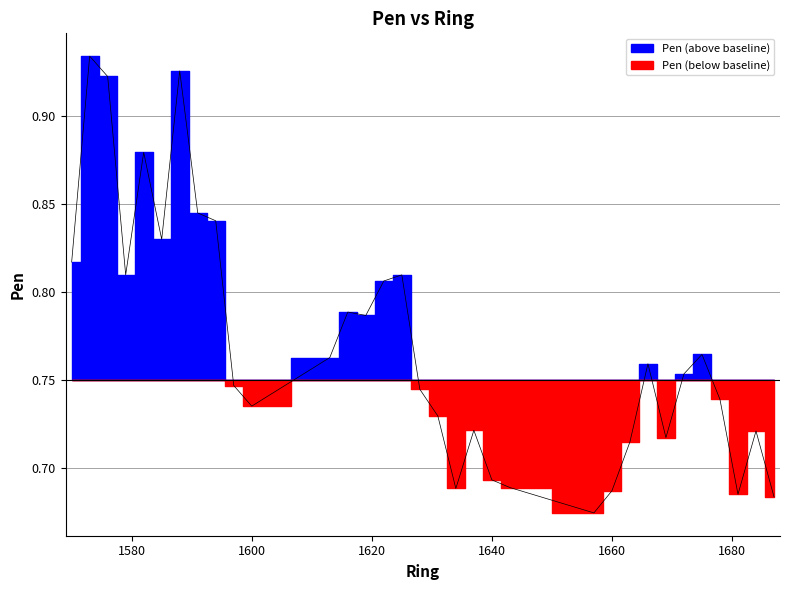

Reading left to right, list all the values displayed in this chart.

1570=0.8	1573=0.9	1576=0.9	1579=0.8	1582=0.9	1585=0.8	1588=0.9	1591=0.8	1594=0.8	1597=0.7	1600=0.7	1613=0.8	1616=0.8	1619=0.8	1622=0.8	1625=0.8	1628=0.7	1631=0.7	1634=0.7	1637=0.7	1640=0.7	1643=0.7	1657=0.7	1660=0.7	1663=0.7	1666=0.8	1669=0.7	1672=0.8	1675=0.8	1678=0.7	1681=0.7	1684=0.7	1687=0.7